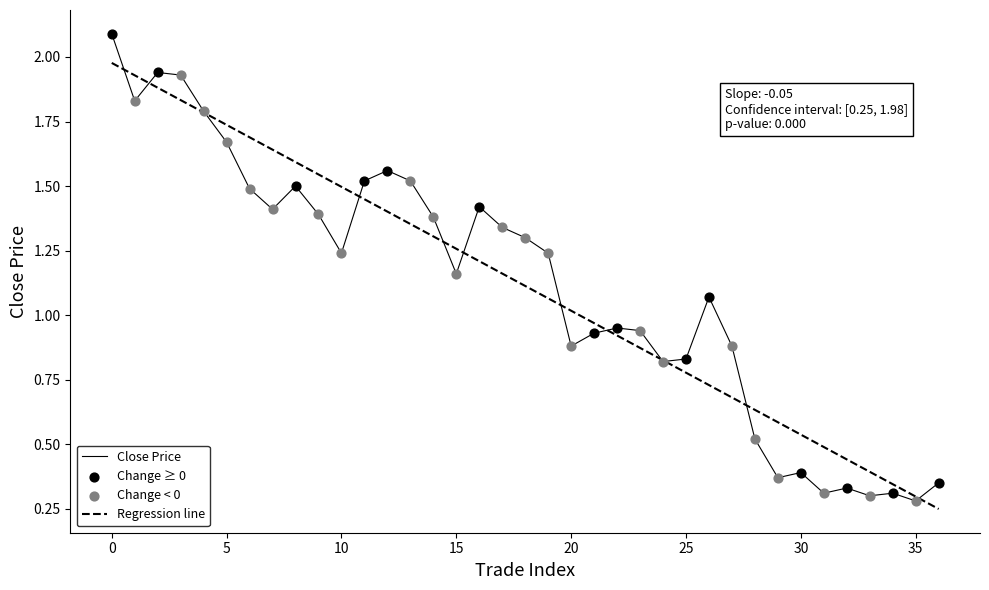

What is the highest value of the Close Price series?

2.1